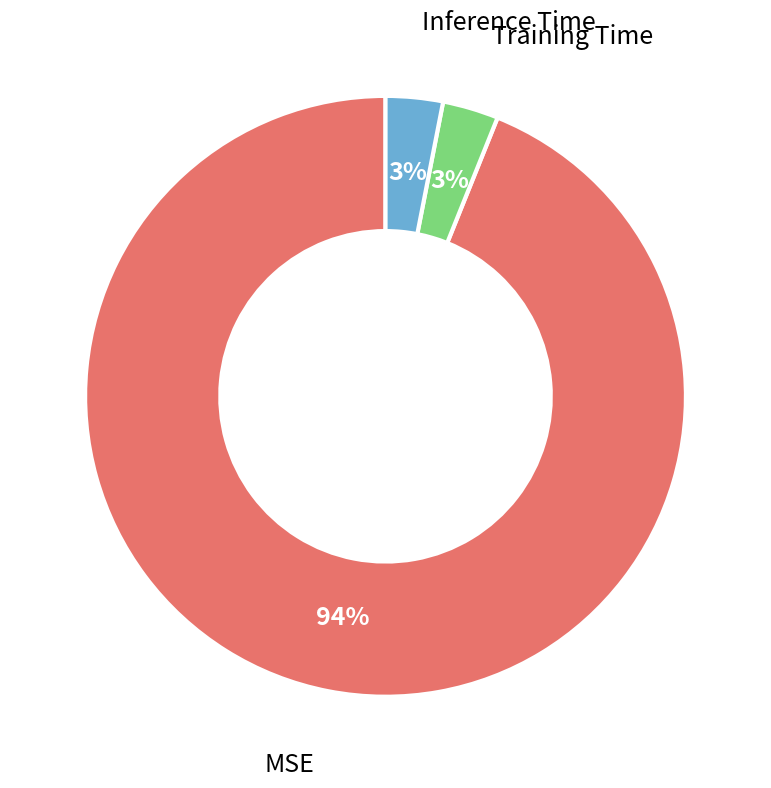

Which category has the biggest portion of the pie?

MSE